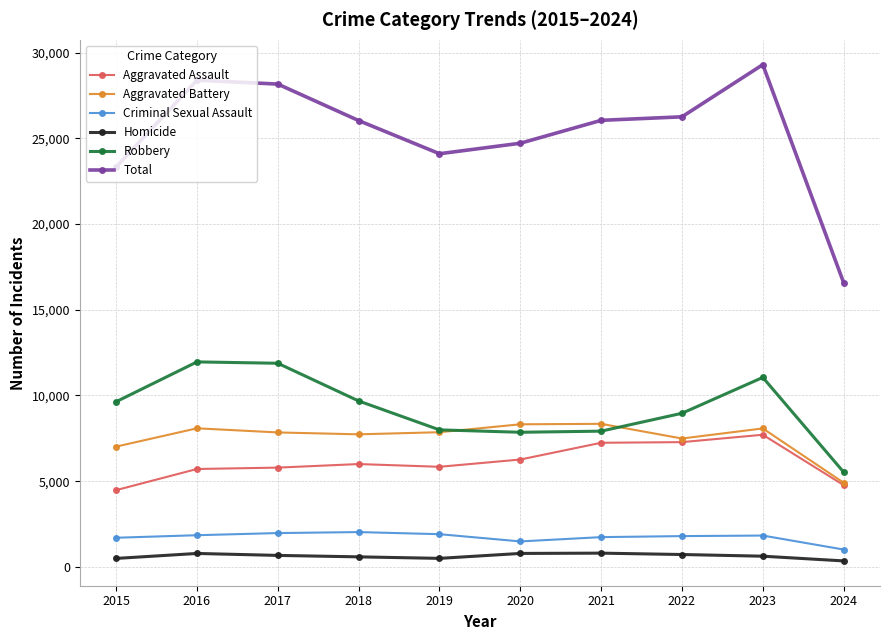

What are all the series names shown in the legend?

Aggravated Assault, Aggravated Battery, Criminal Sexual Assault, Homicide, Robbery, Total